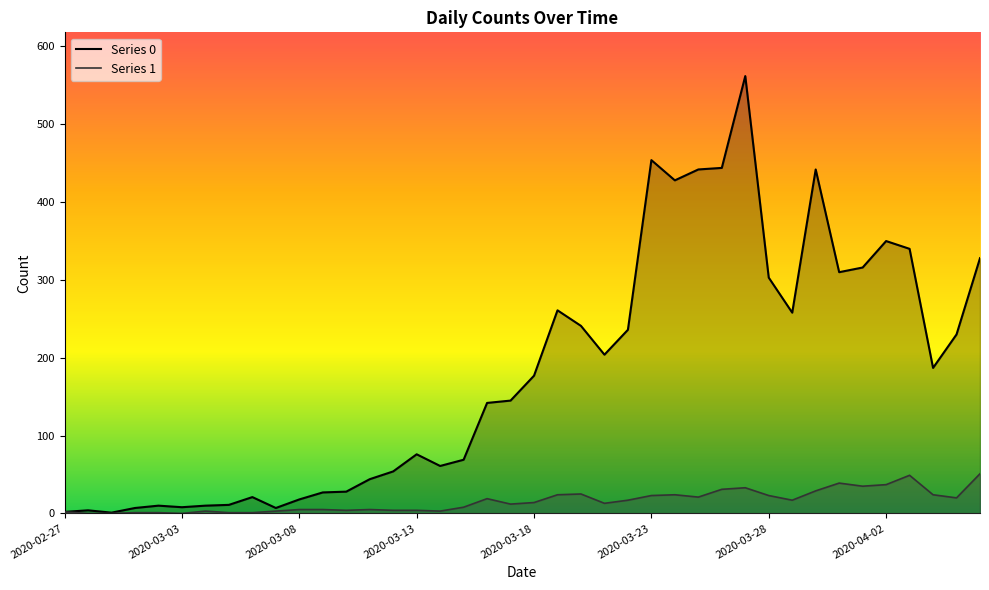

Is the value of 0 at 2020-03-02 greater than the value of 1 at 2020-03-08?

Yes